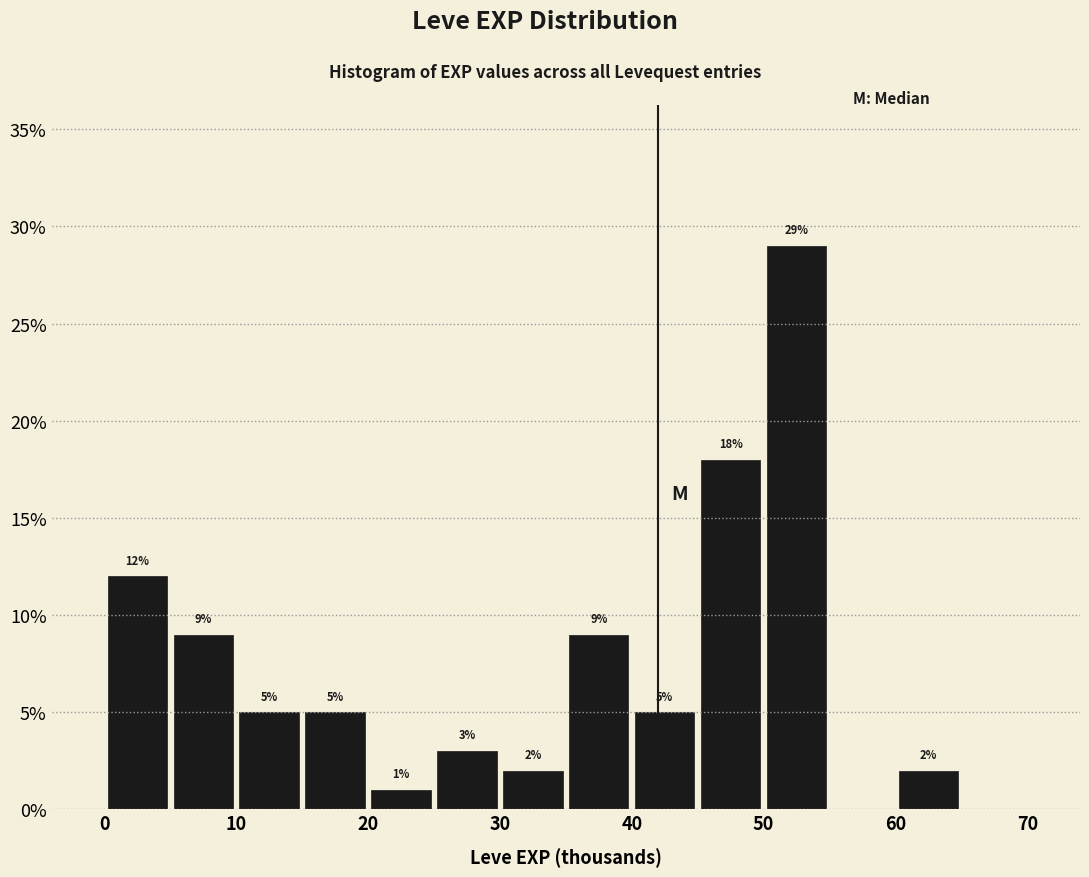

Over which range of the x-axis is the bar tallest?

50 to 55